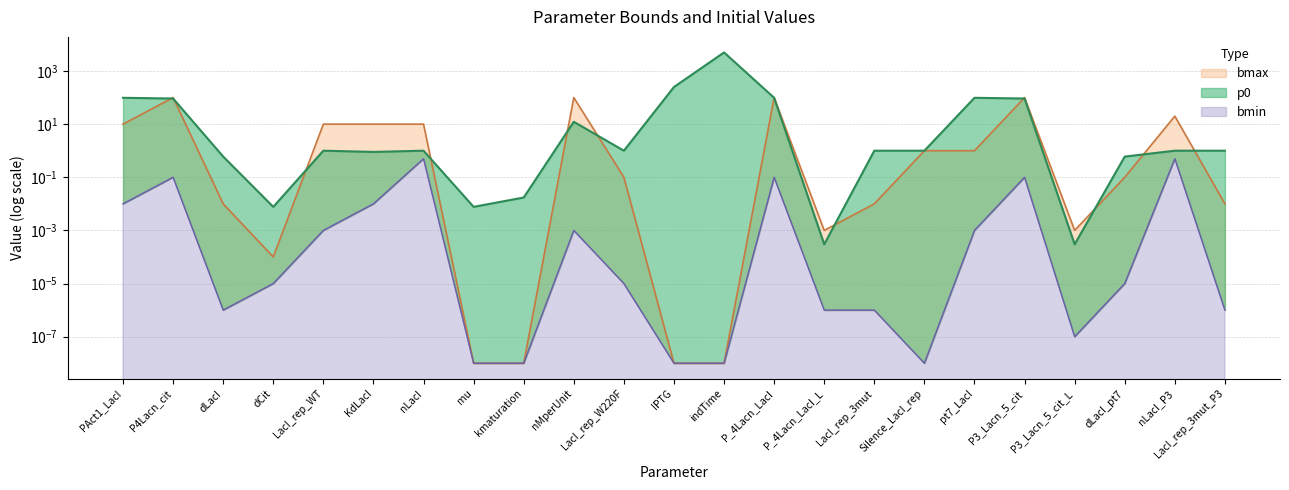

Does the chart display data point markers on the line(s)?

No